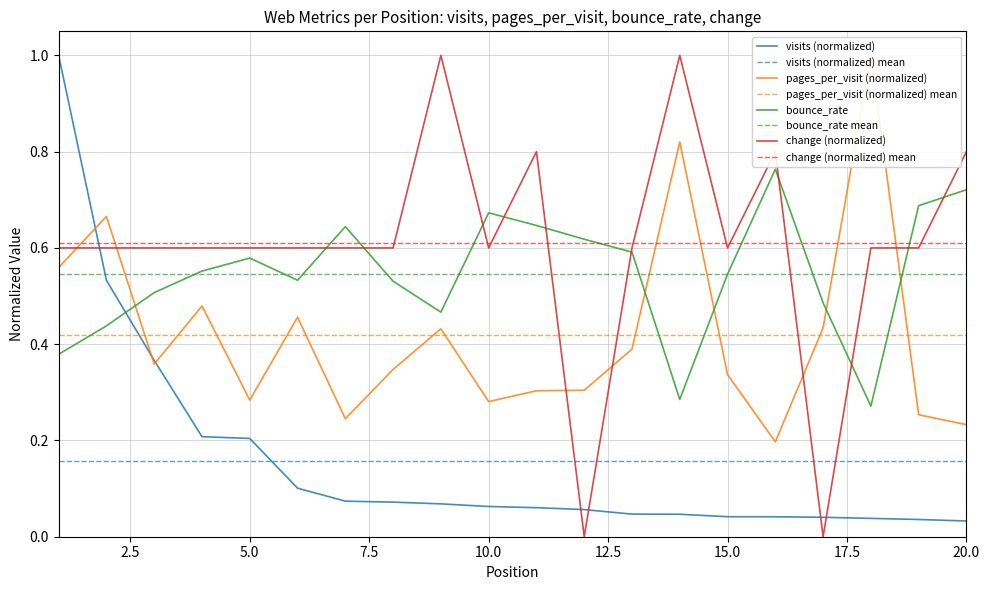

After their last crossing, which series has the higher values: visits (normalized) or change (normalized)?

change (normalized)